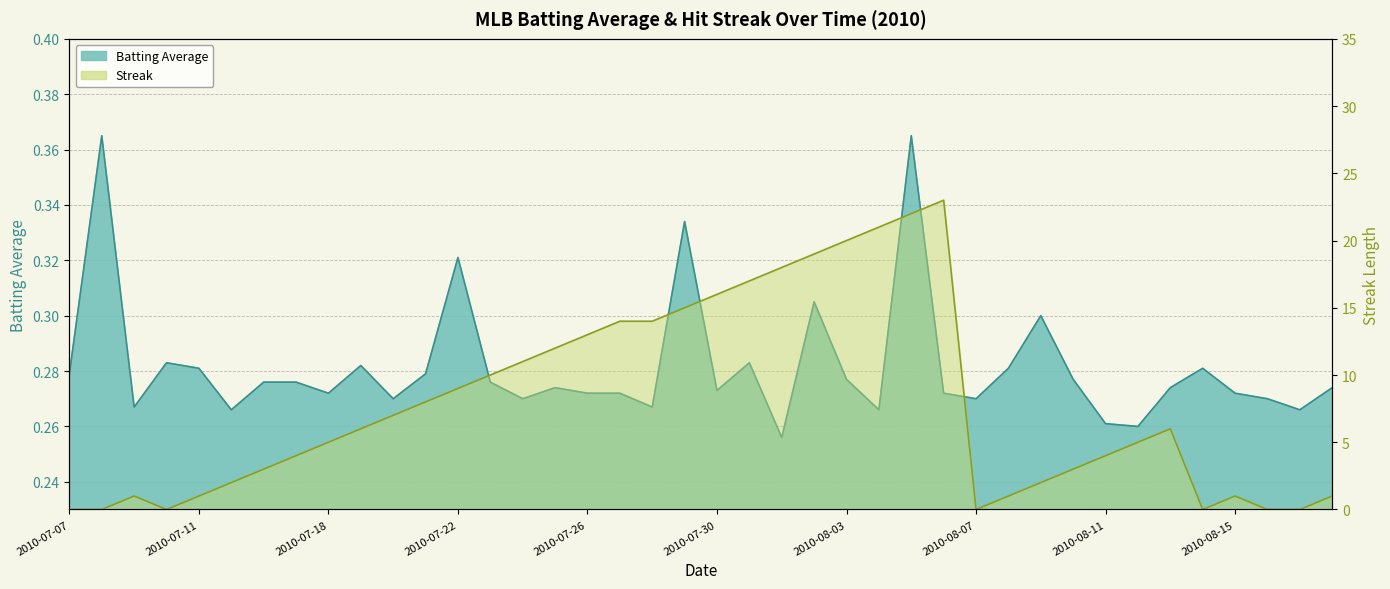

What is the minimum value for Batting Average?

0.3